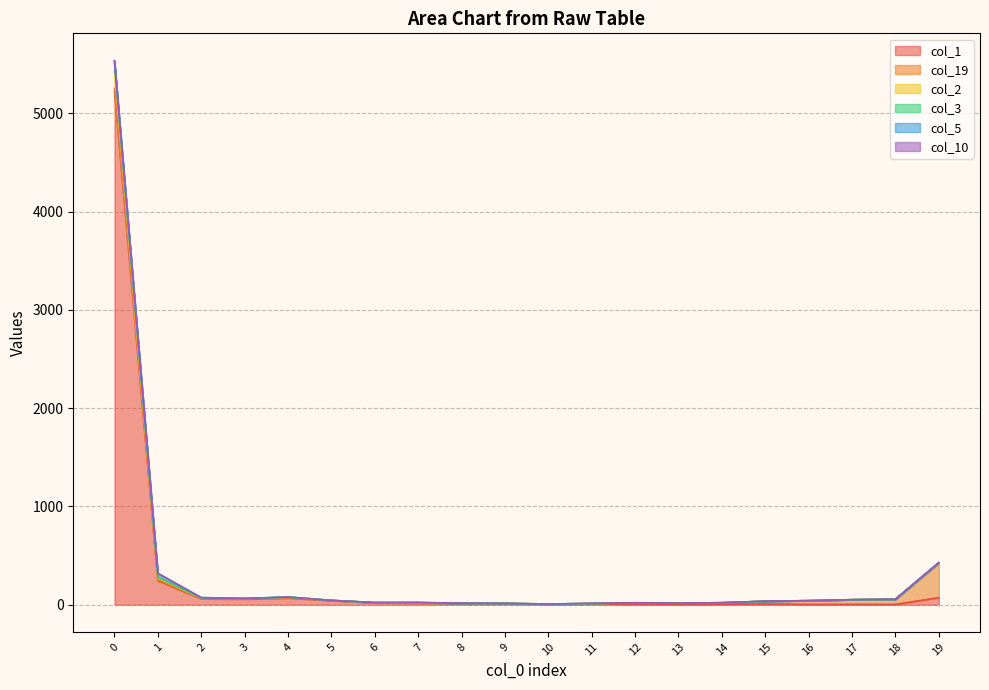

What is the difference between the maximum and minimum values in the col_3 series?

5530